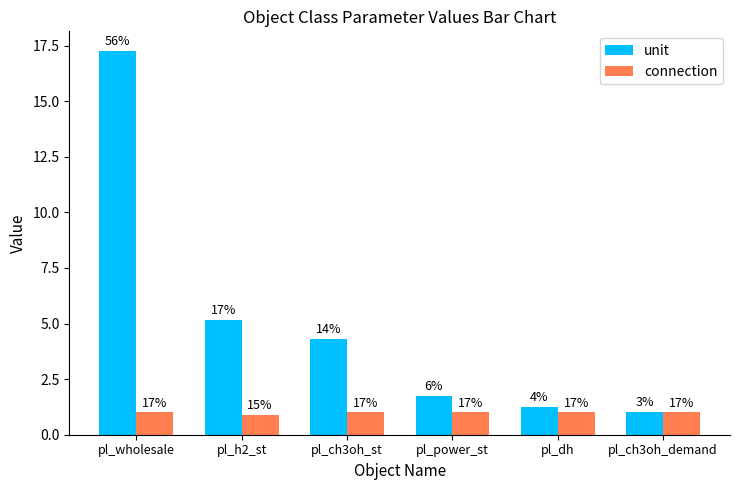

Rank the categories by connection value from highest to lowest.

pl_wholesale, pl_power_st, pl_dh, pl_ch3oh_demand, pl_ch3oh_st, pl_h2_st